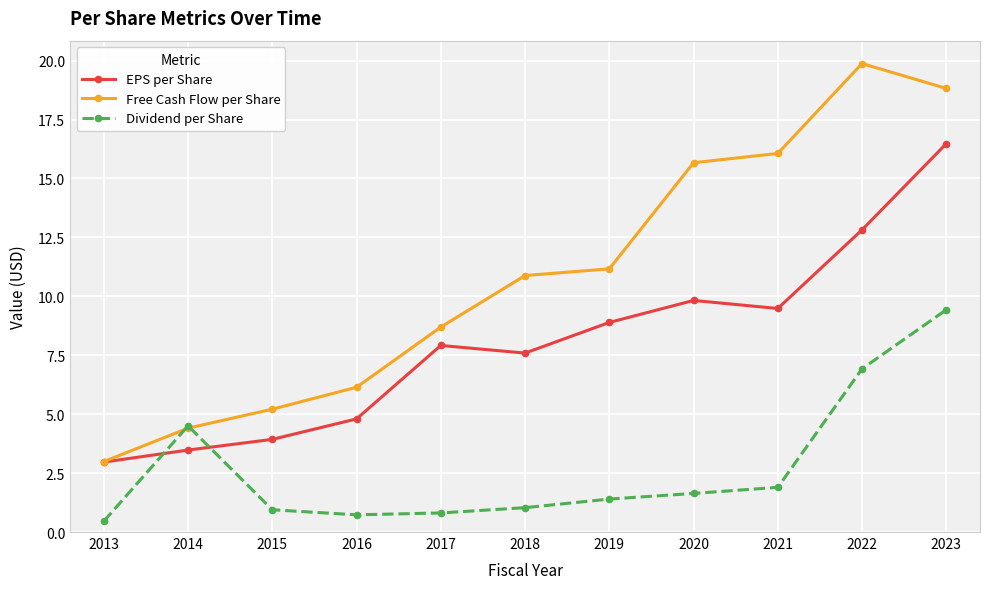

Where is the first local maximum for EPS per Share?

2017